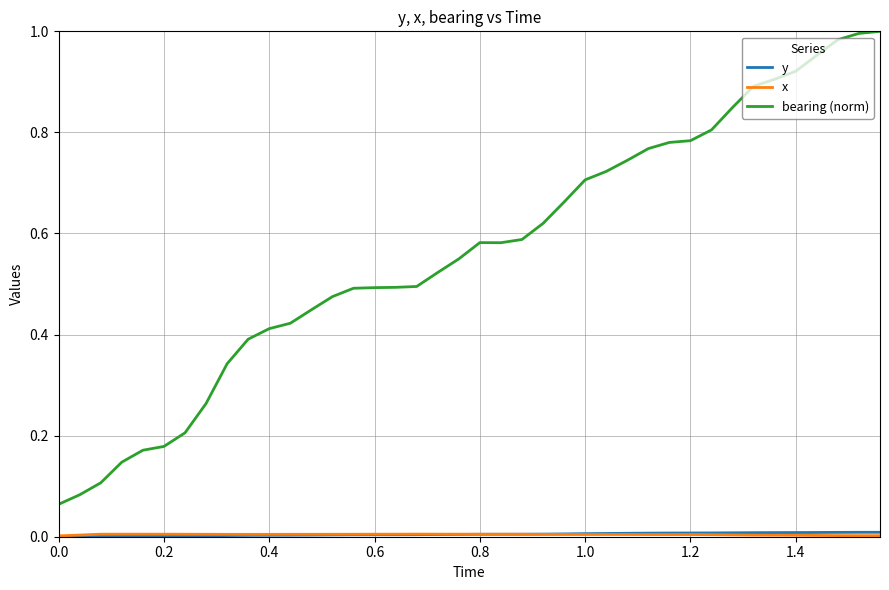

Which series has the widest spread of values?

bearing (norm)